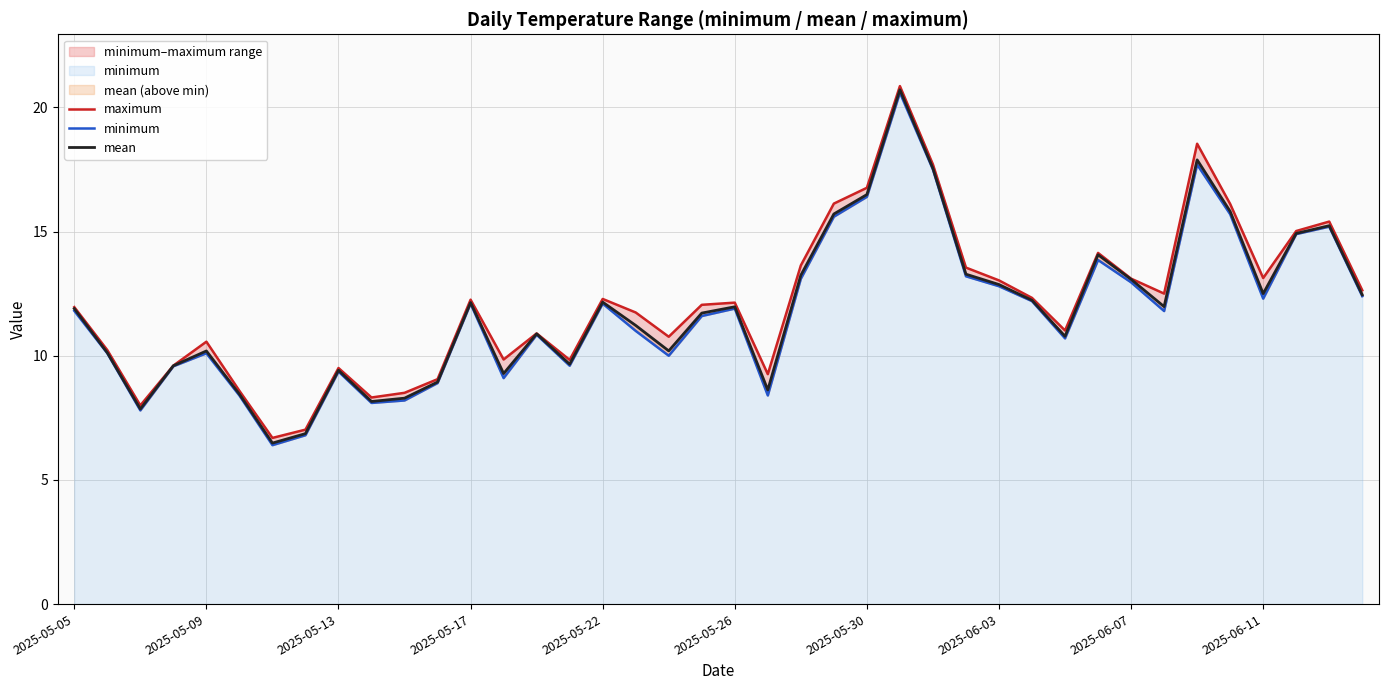

Is the value of maximum at 34 greater than the value of minimum at 2025-05-26?

Yes